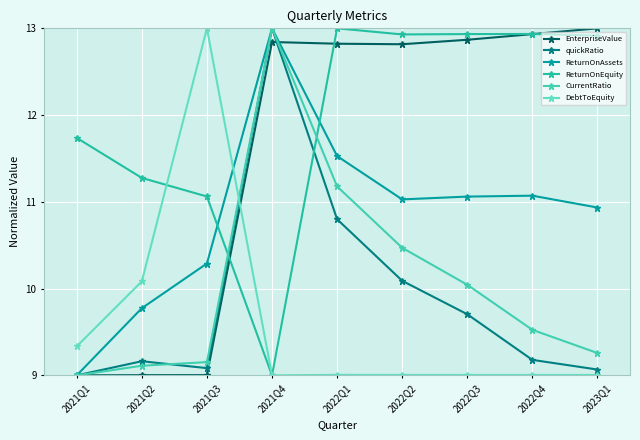

What is the value of the quickRatio point at the 1st from the left?

9.0